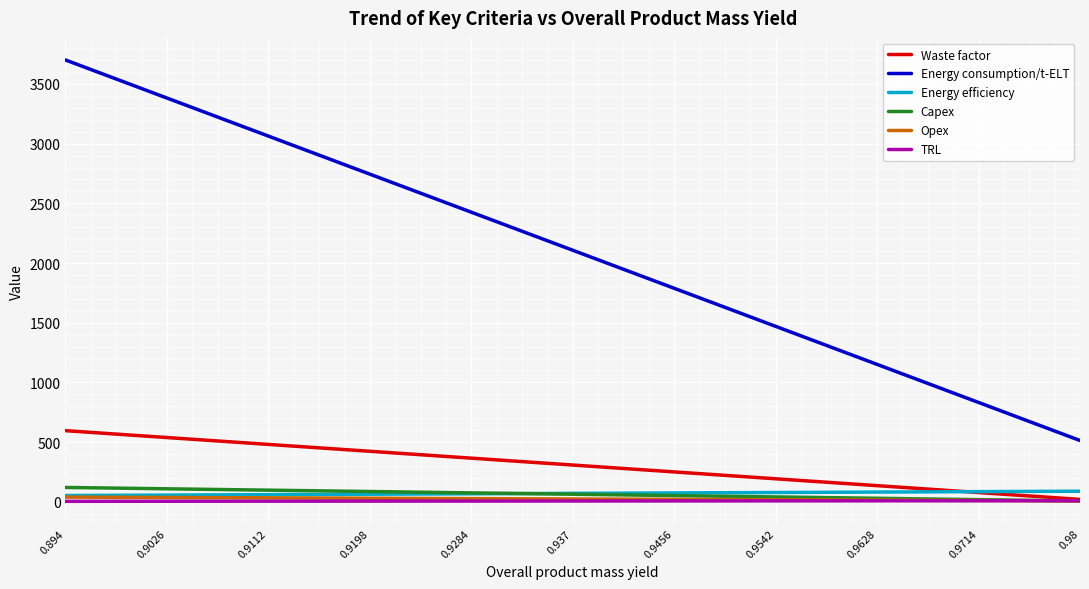

What is the smallest value displayed?

4.0